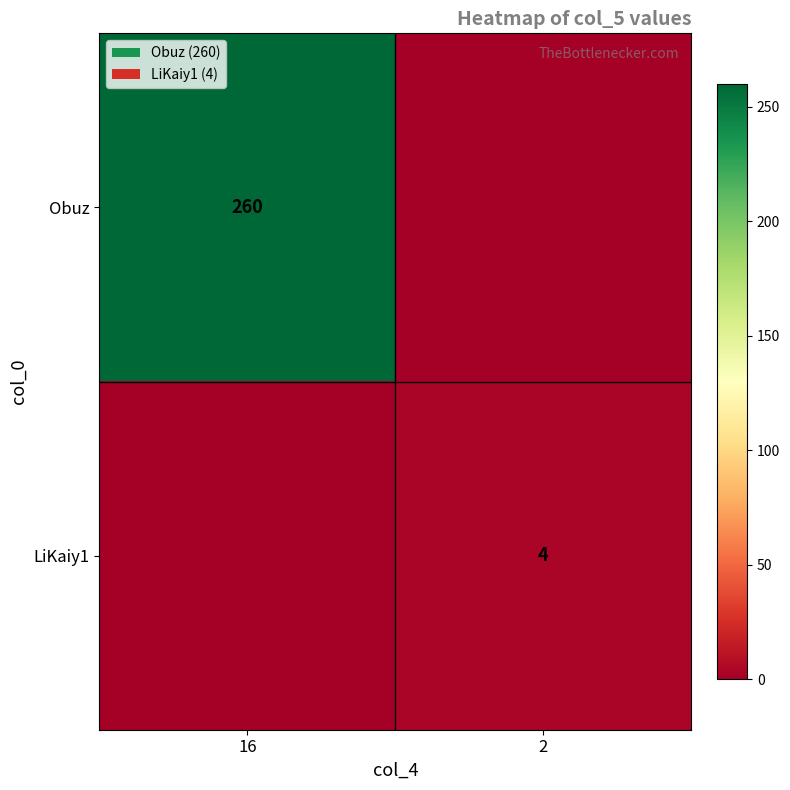

True or false: LiKaiy1 has a value of 6 at 2.

False